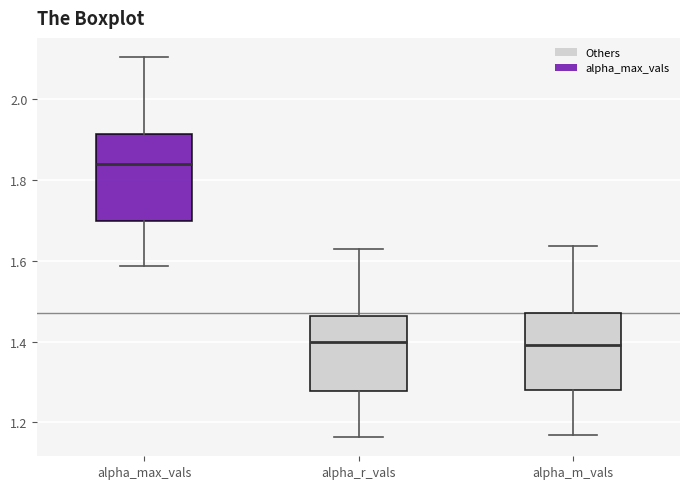

Where does the lower whisker of the box for alpha_r_vals end on the y-axis? The values are not printed on the chart, so give them approximately, as read against the axis.

1.16